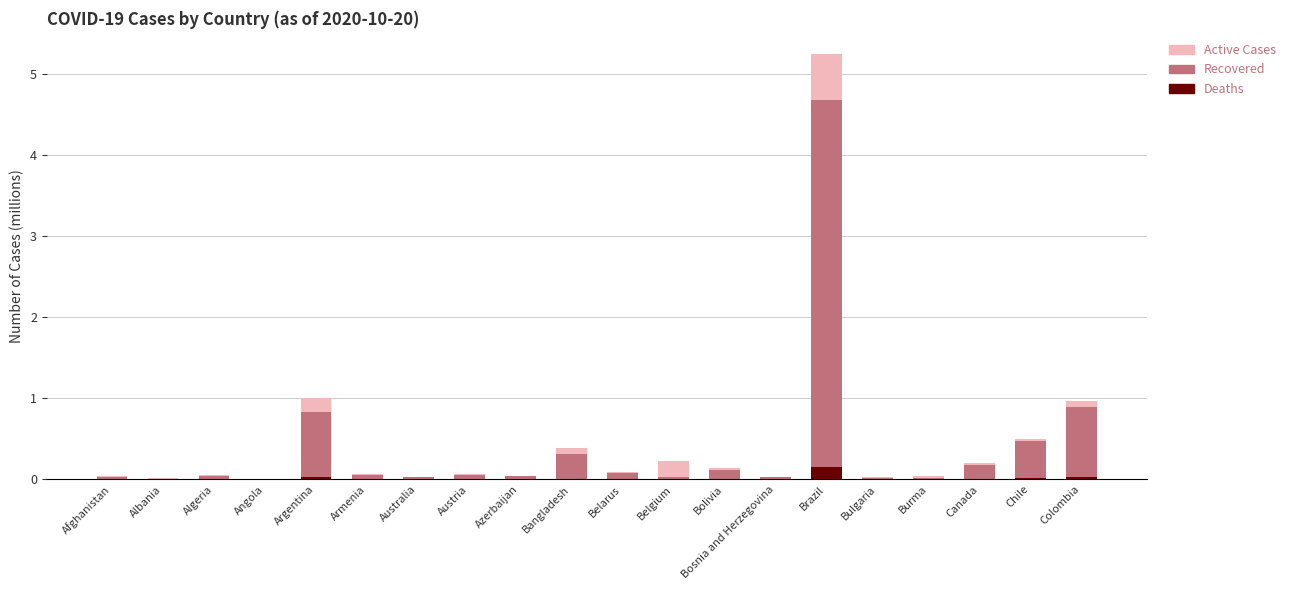

Are the bars horizontal?

No